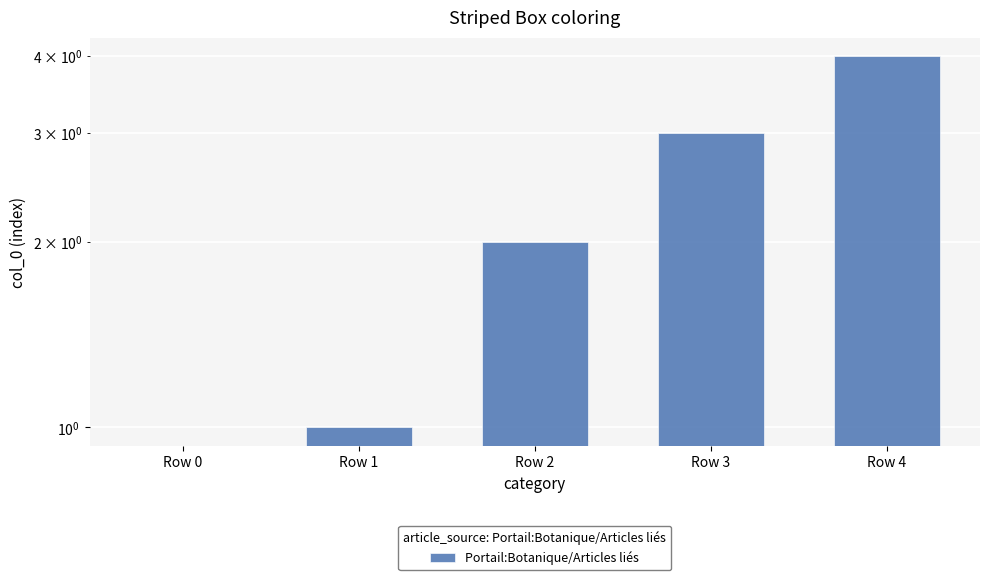

What is the ratio of the value at Row 3 to the value at Row 2?

1.5